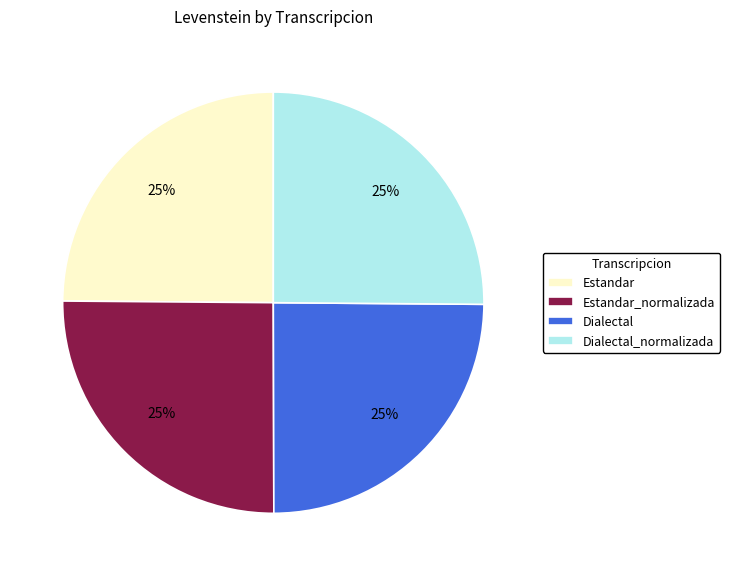

What percentage is the Dialectal_normalizada slice, to the nearest percent?

25%